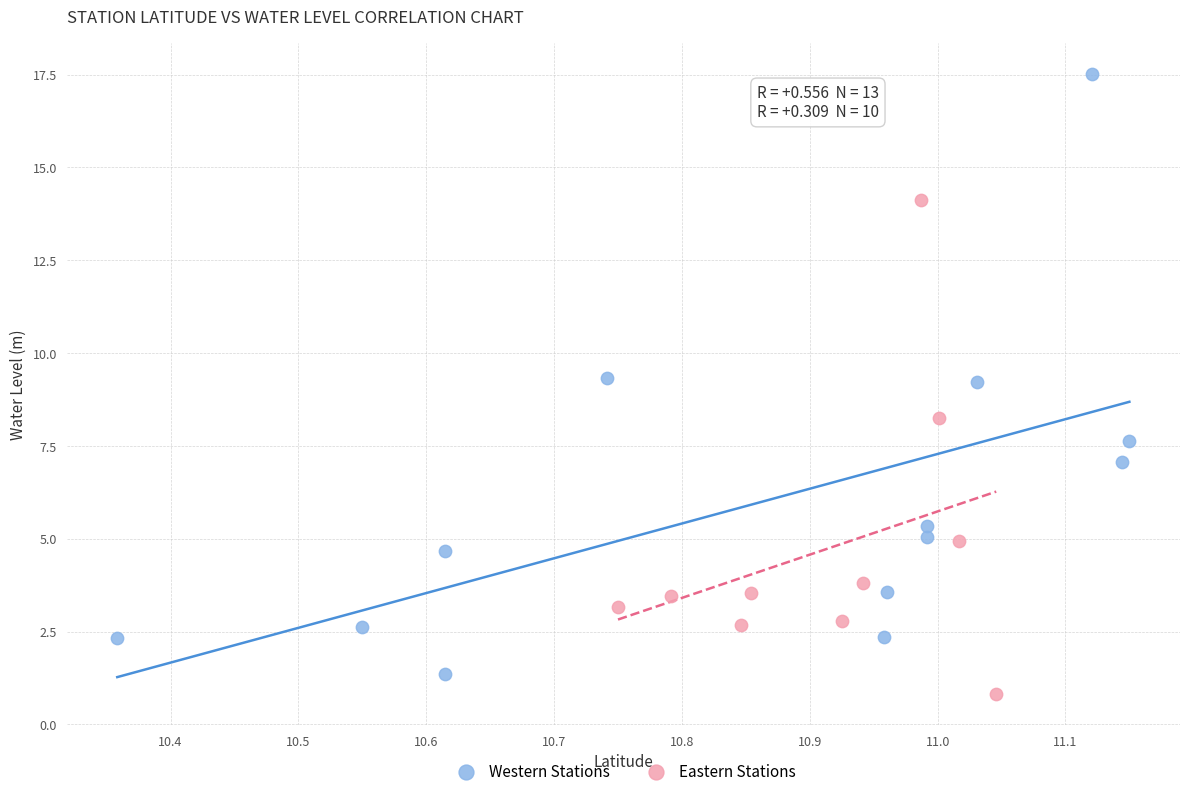

Which series has the widest spread of Y values?

Western Stations